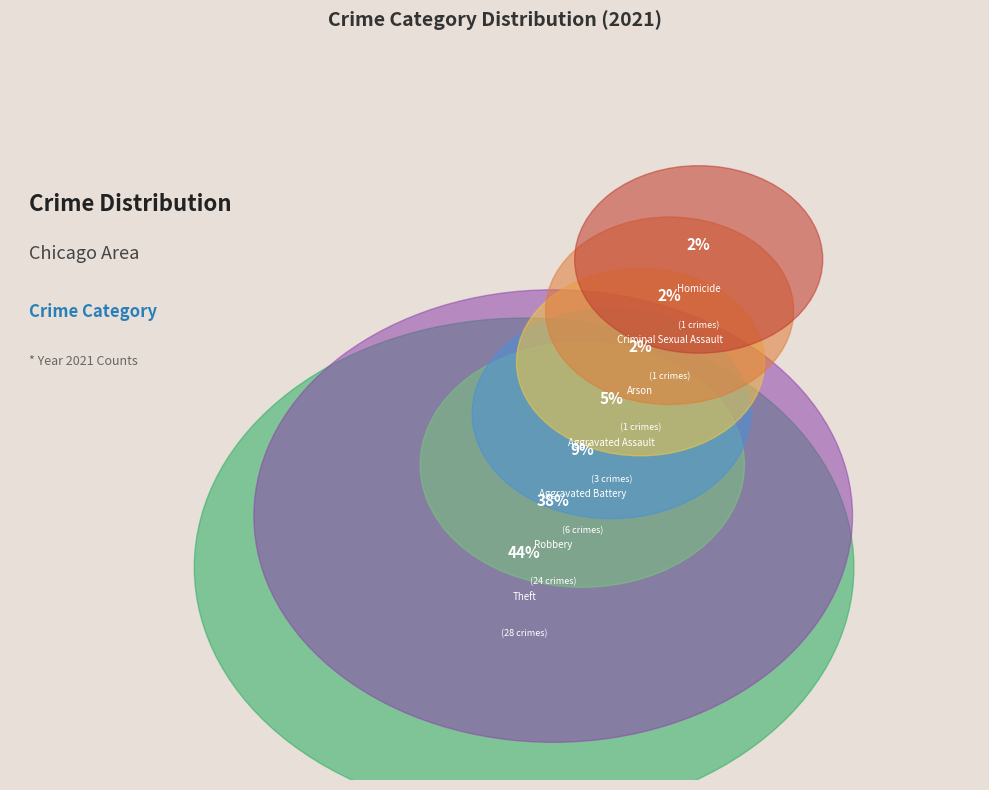

To the nearest percent, what percentage of the pie is Aggravated Assault?

5%